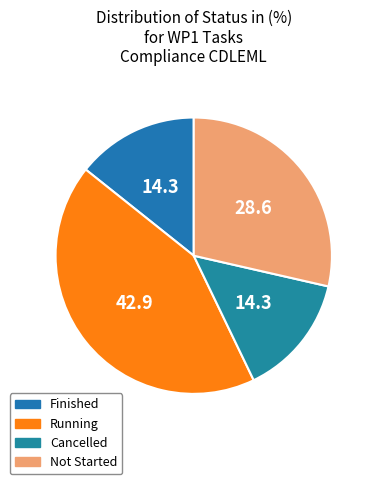

How many segments does this pie chart have?

4